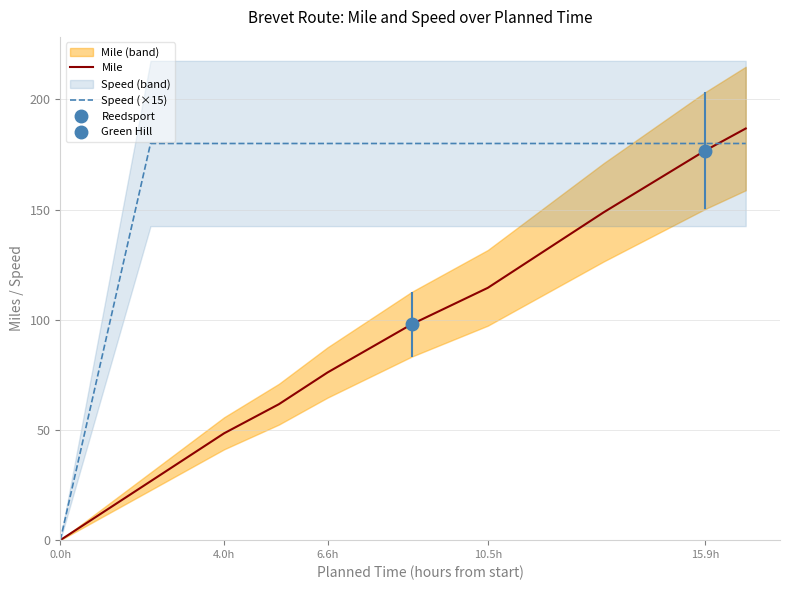

Does the chart display data point markers on the line(s)?

No